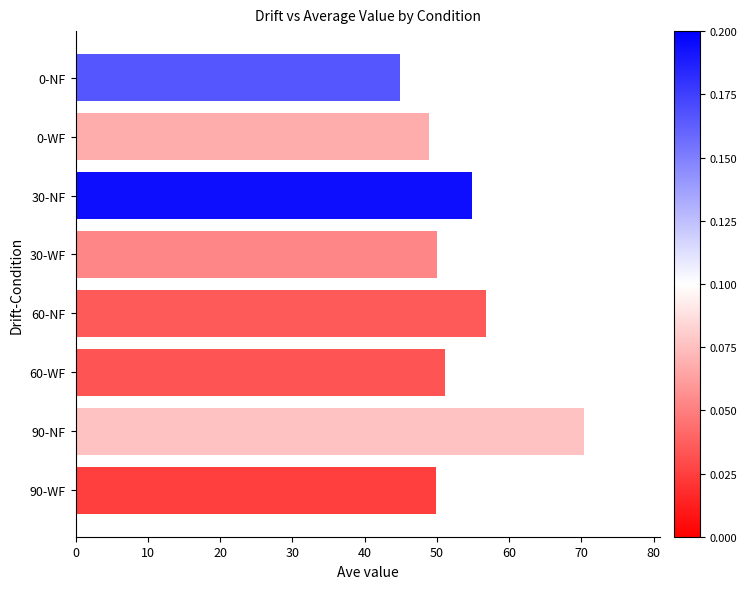

How many data points are above 51?

4